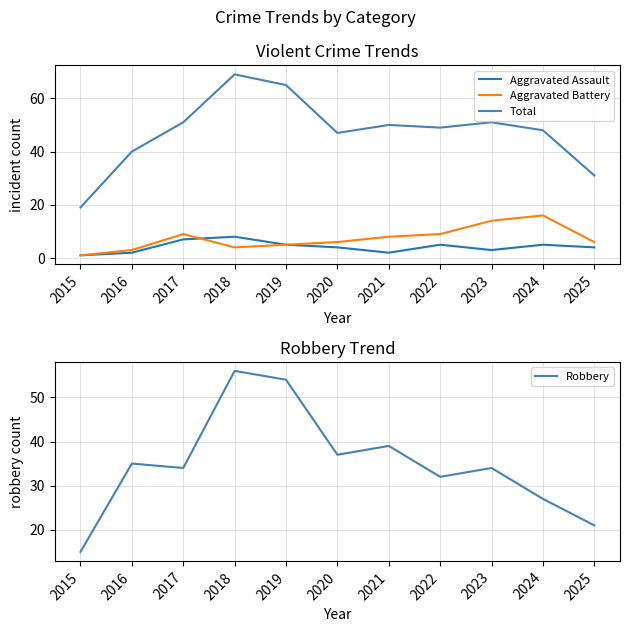

Is it true that Aggravated Assault equals 4 at 2023?

False